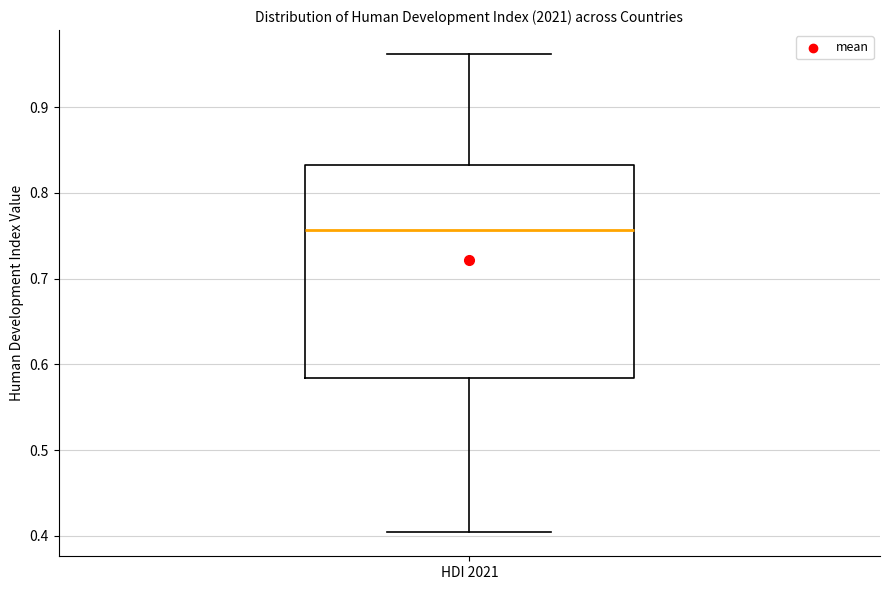

Where is the upper edge of the box for HDI 2021 on the y-axis? The values are not printed on the chart, so give them approximately, as read against the axis.

0.83